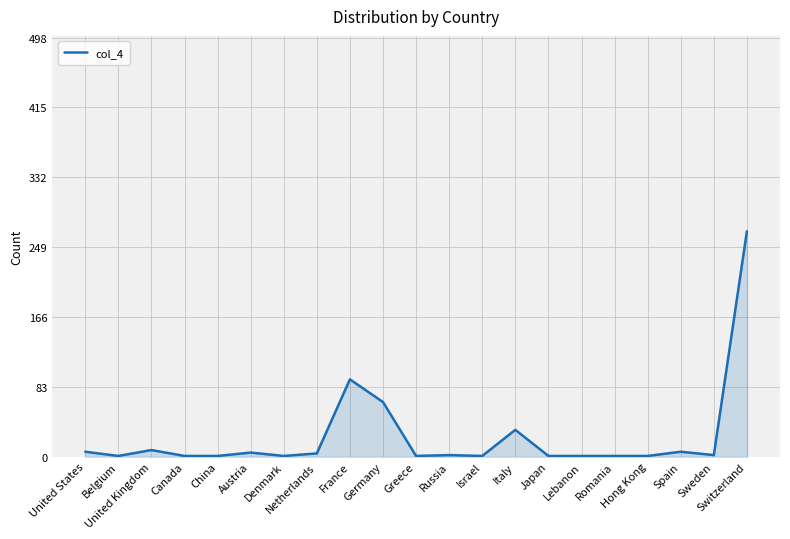

Where does the data first go above 2?

United States